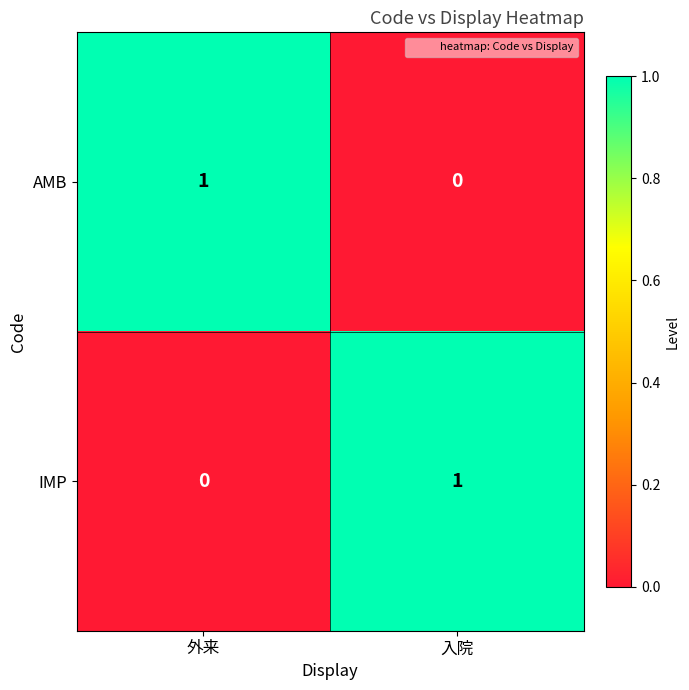

How many categories are shown in the chart?

2